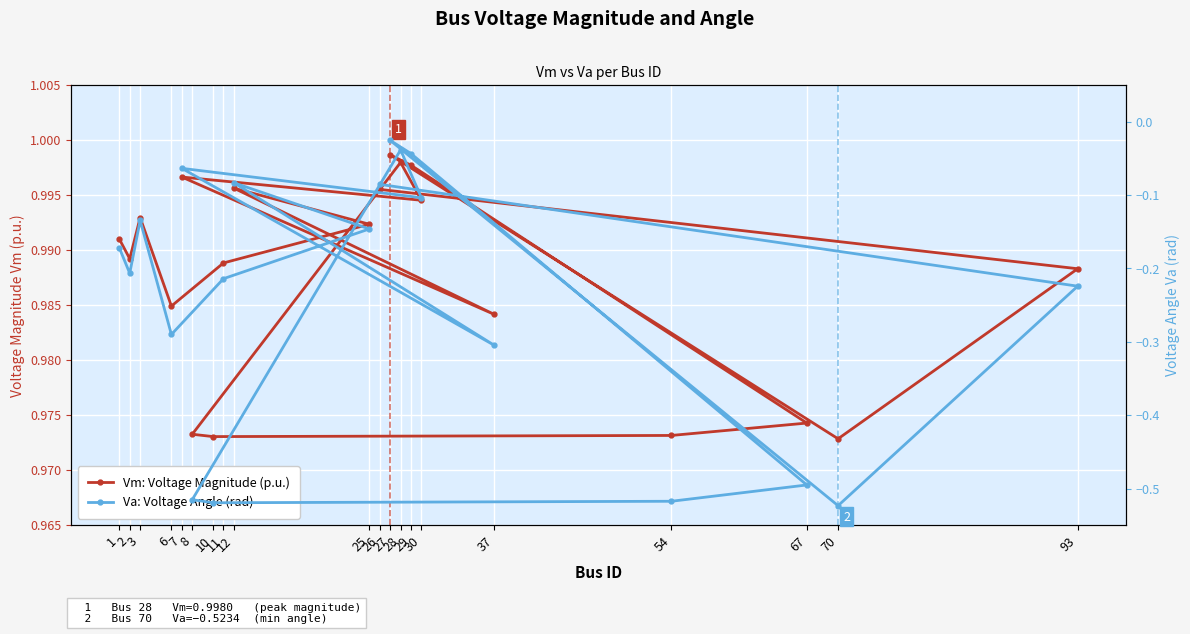

List the series in order of their peak value, highest first.

Vm: Voltage Magnitude (p.u.), Va: Voltage Angle (rad)